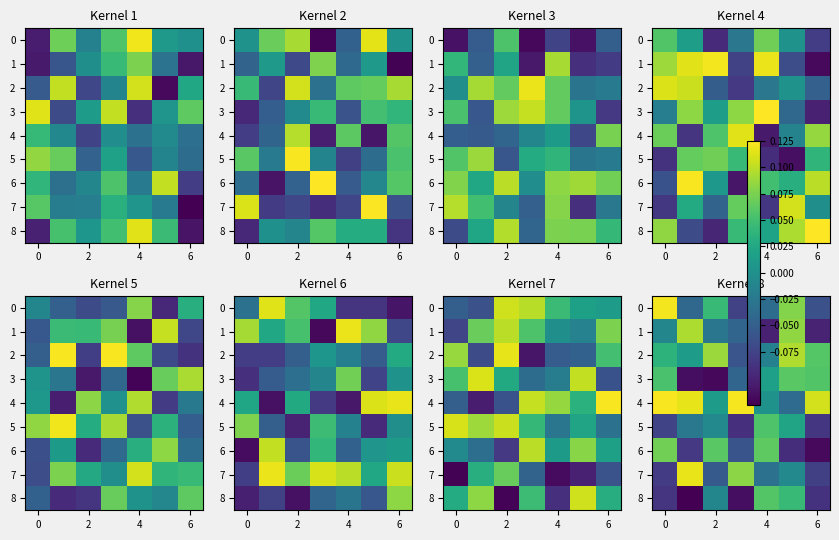

What is the sum of the row_7 values at 2 and −2?

-0.1